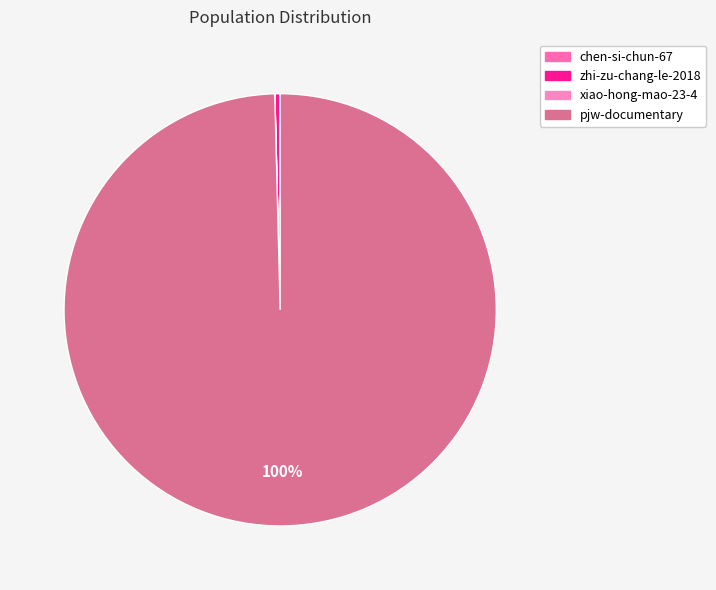

To the nearest percent, what is the combined percentage of chen-si-chun-67 and pjw-documentary?

100%